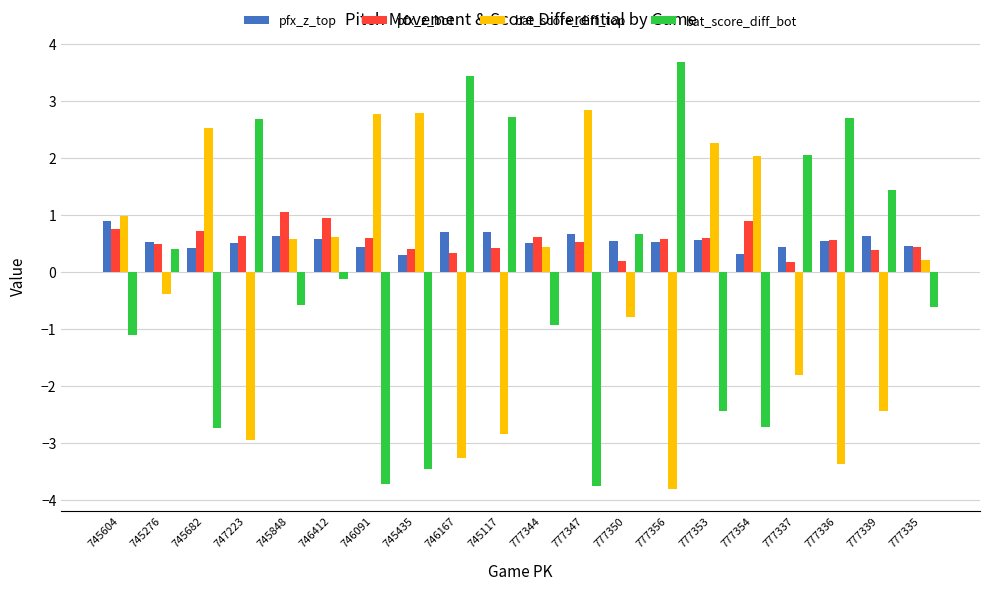

True or false: bat_score_diff_top has a value of -5.8 at 777356.

False